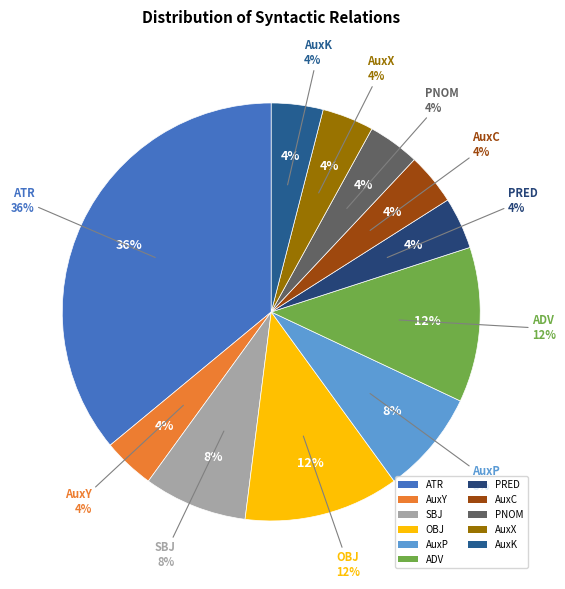

Which slice is the smallest?

AuxY